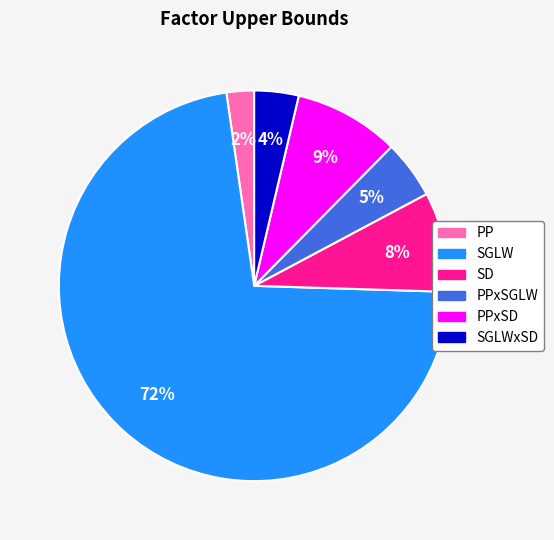

To the nearest percent, what is the difference between the largest and smallest slice percentages?

70%